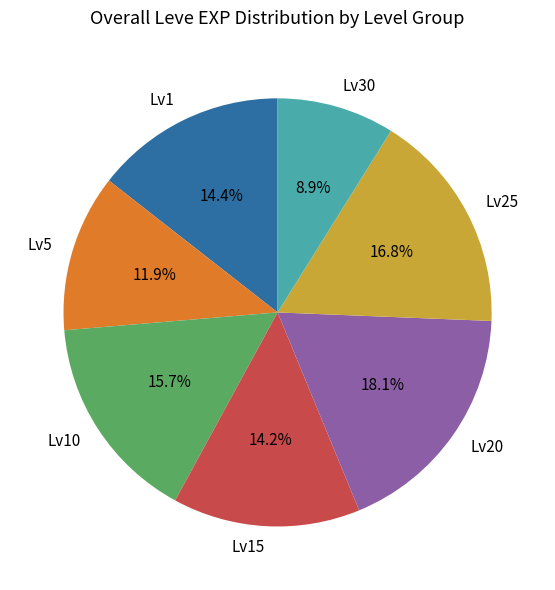

Combined, do Lv10 and Lv5 account for over 50%?

No